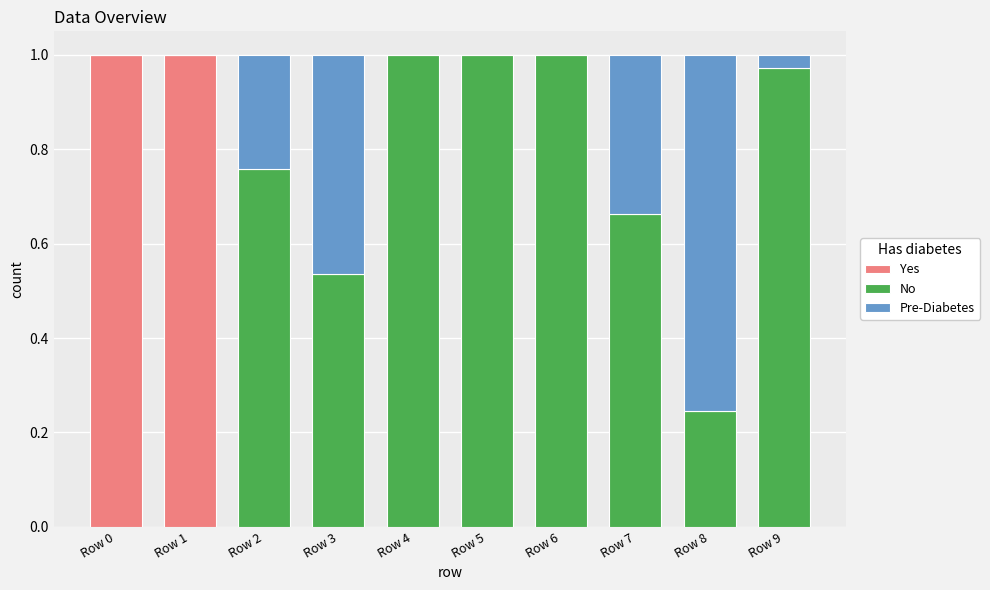

The value of Yes at Row 7 is 0.4. True or false?

False